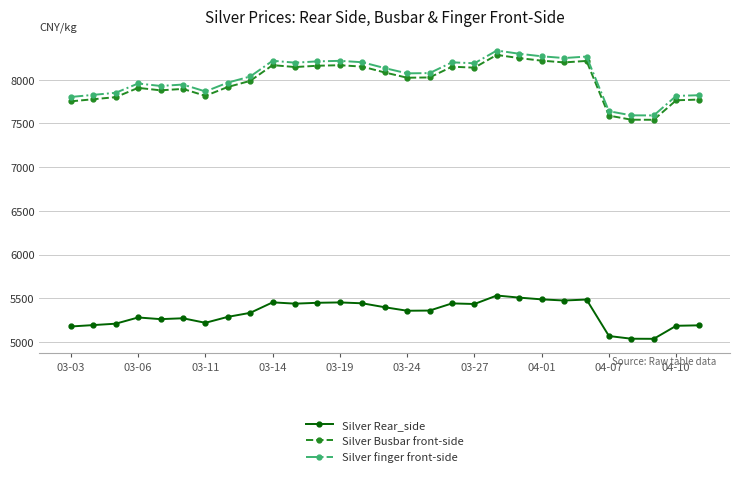

What is the maximum value shown in the chart?

8334